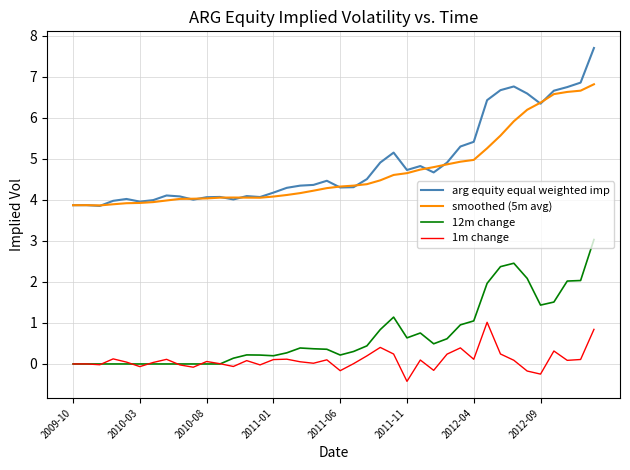

What are all the series names shown in the legend?

arg equity equal weighted imp, smoothed (5m avg), 12m change, 1m change